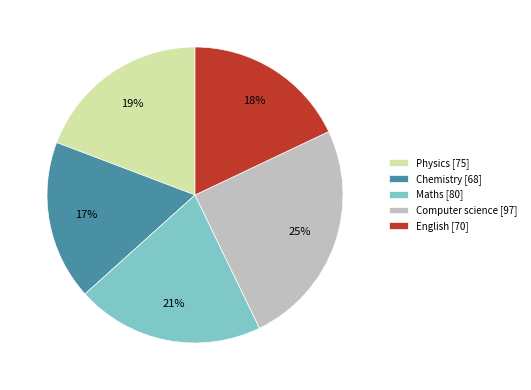

To the nearest percent, what is the average slice percentage?

20%